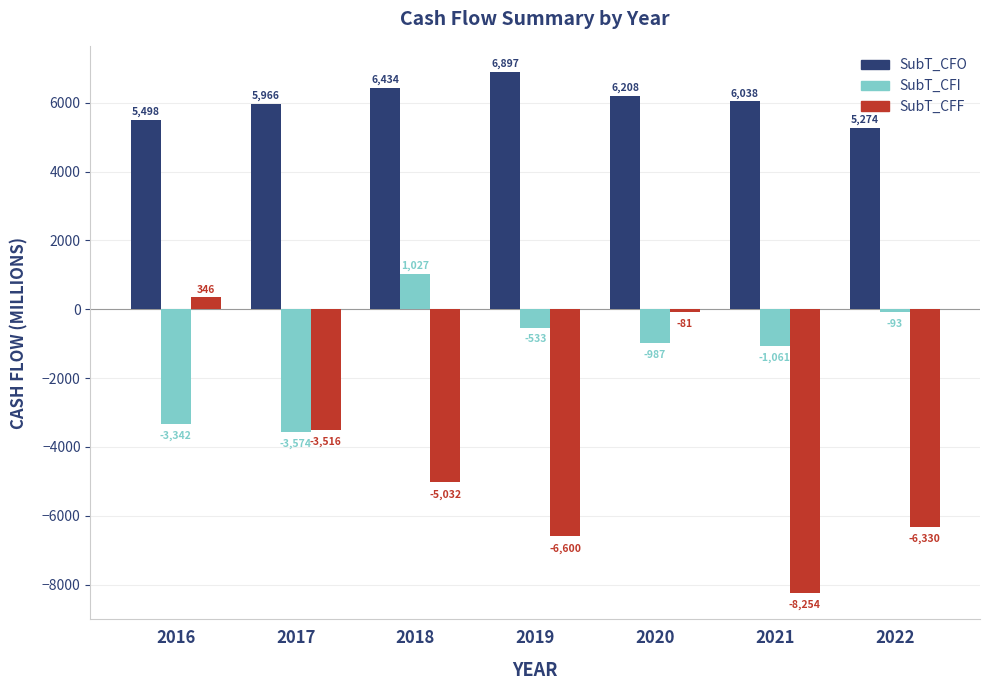

What is the value of the SubT_CFO bar at the 3rd from the left?

6434